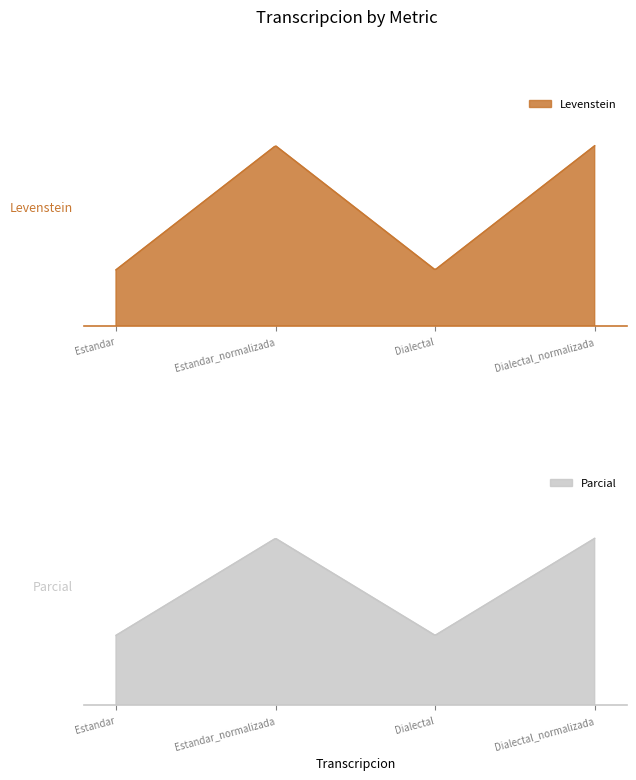

How many values in the Parcial series are below 94?

2